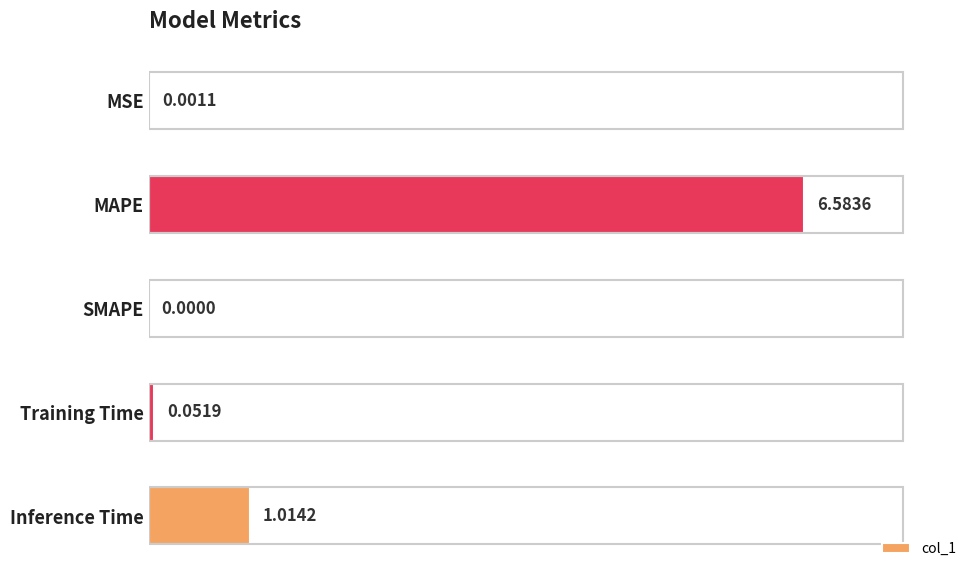

Which has a higher value, SMAPE or MSE?

MSE